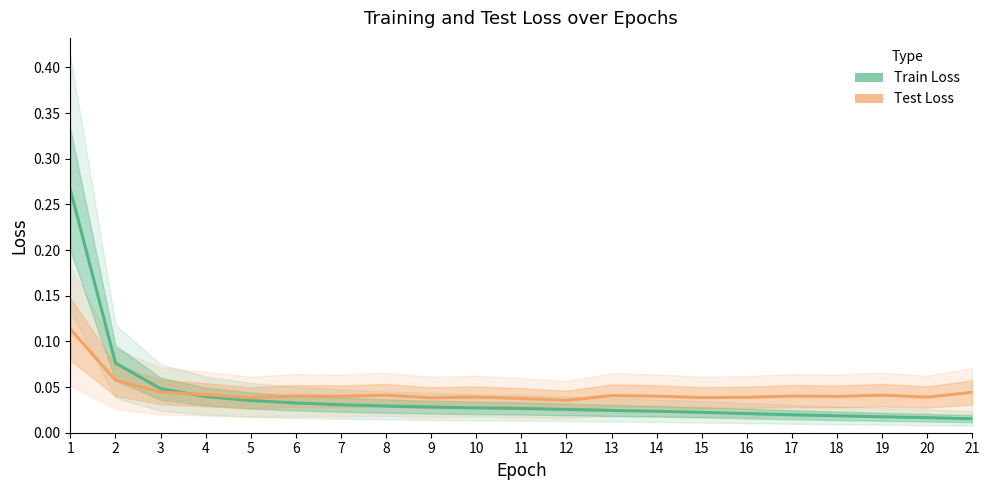

What is the difference between the maximum and second lowest values in the Train Loss series?

0.2